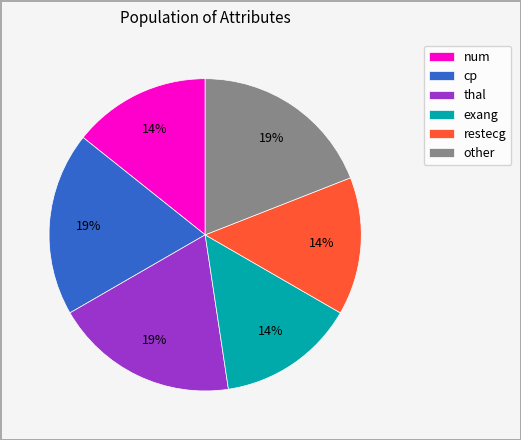

Count the number of slices in the pie.

6